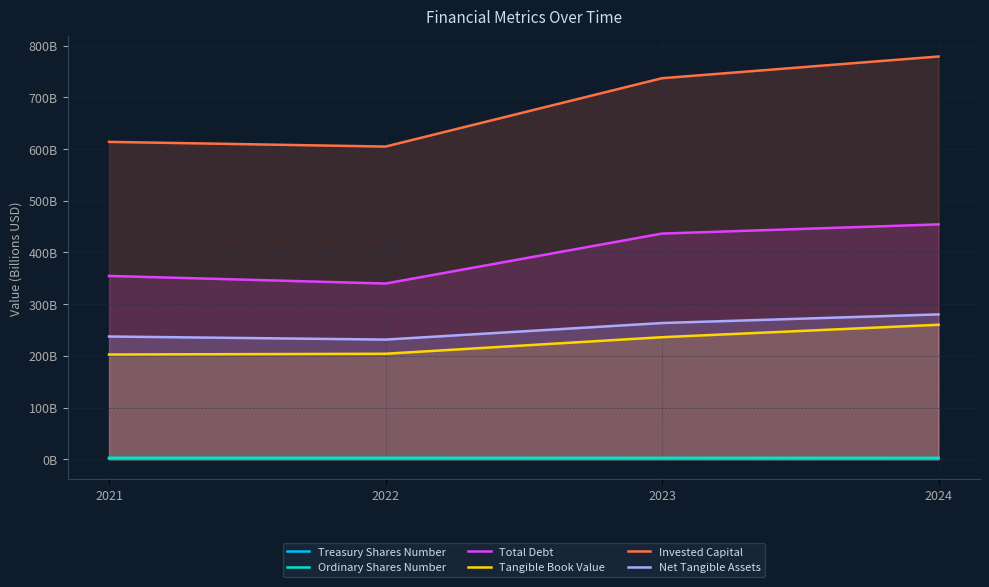

What is the value of the Ordinary Shares Number point at the 3rd from the left?

2.9